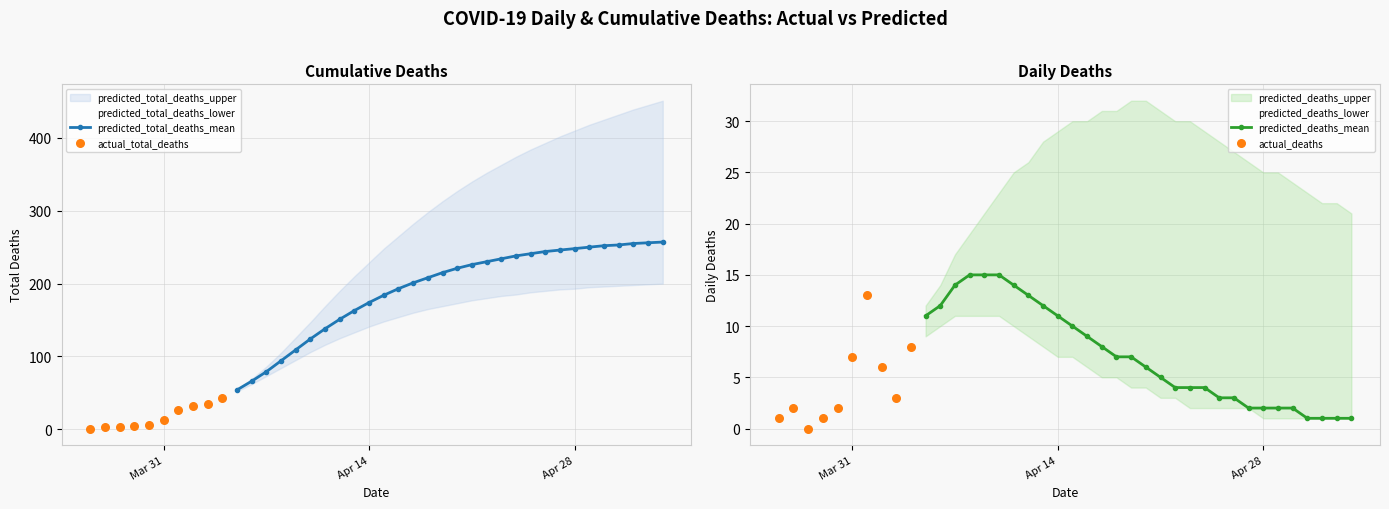

At which category is the sum across all series the highest?

2020-05-04